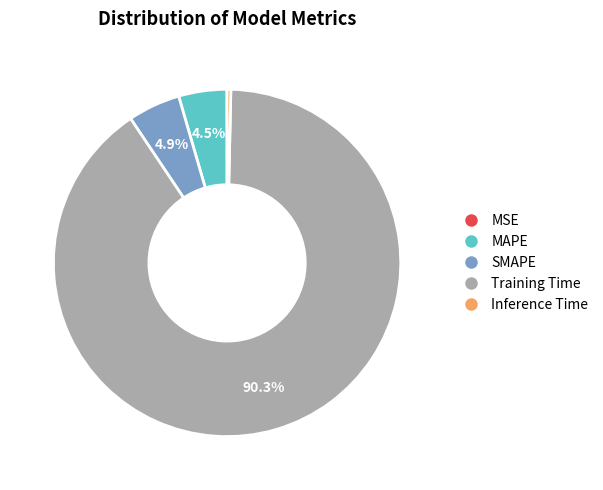

Is SMAPE the majority of the pie?

No